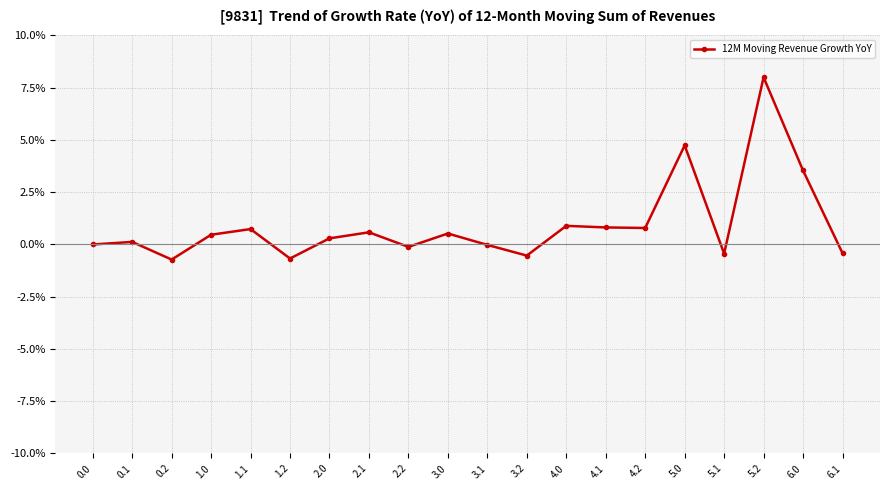

What is the minimum value shown in the chart?

-0.7